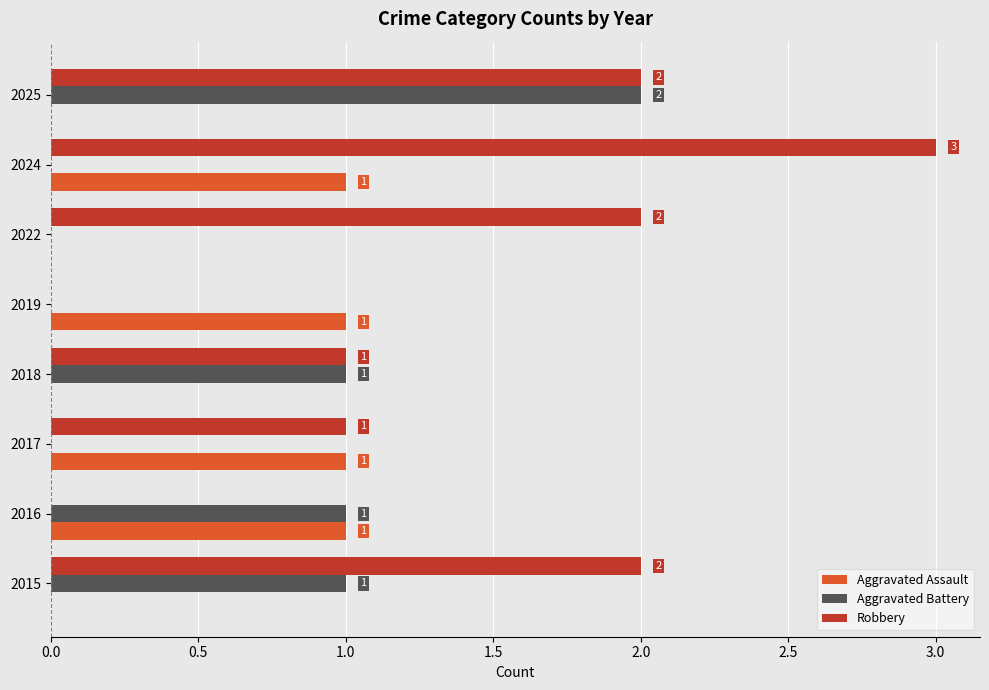

What is the sum of the Robbery values at 2018 and 2024?

4